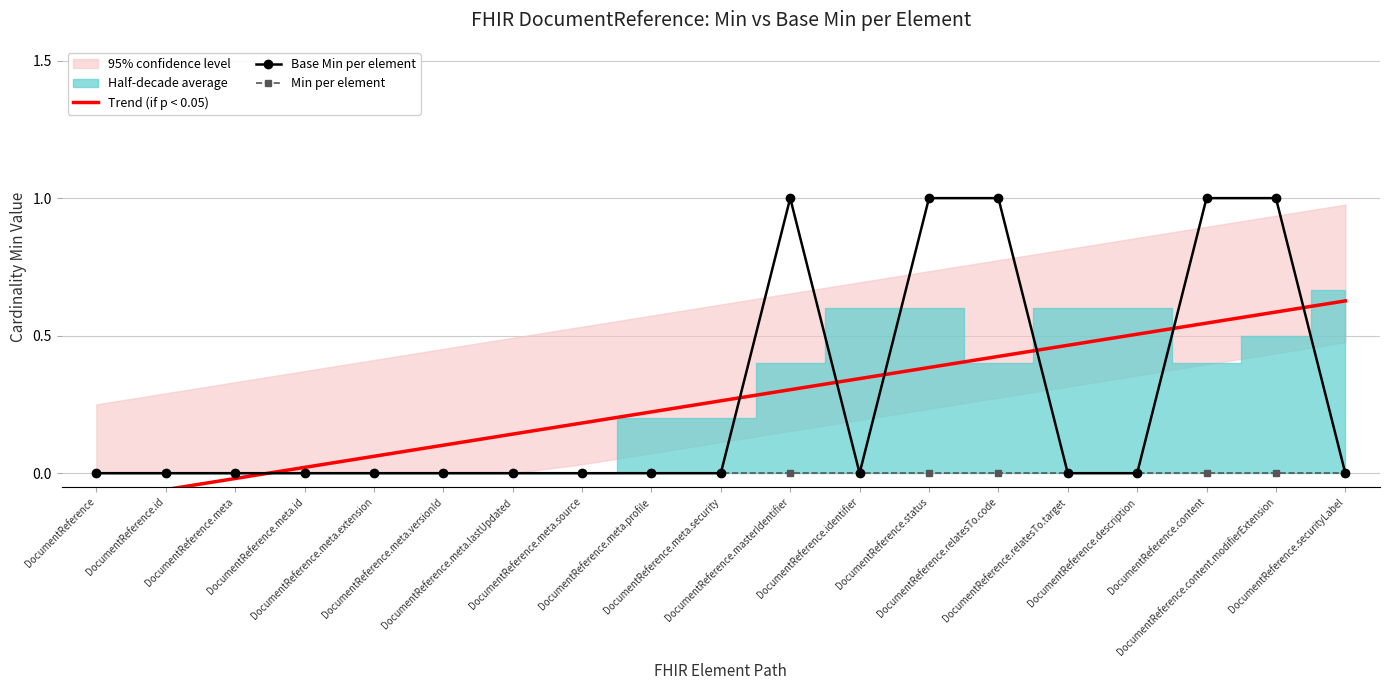

What is the value of the Base Min per element point at the 11th from the left?

1